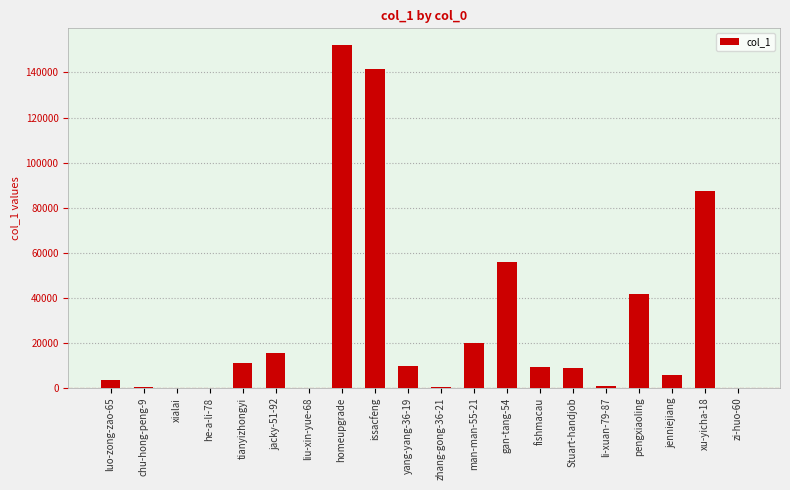

Which has a higher value, pengxiaoling or tianyizhongyi?

pengxiaoling